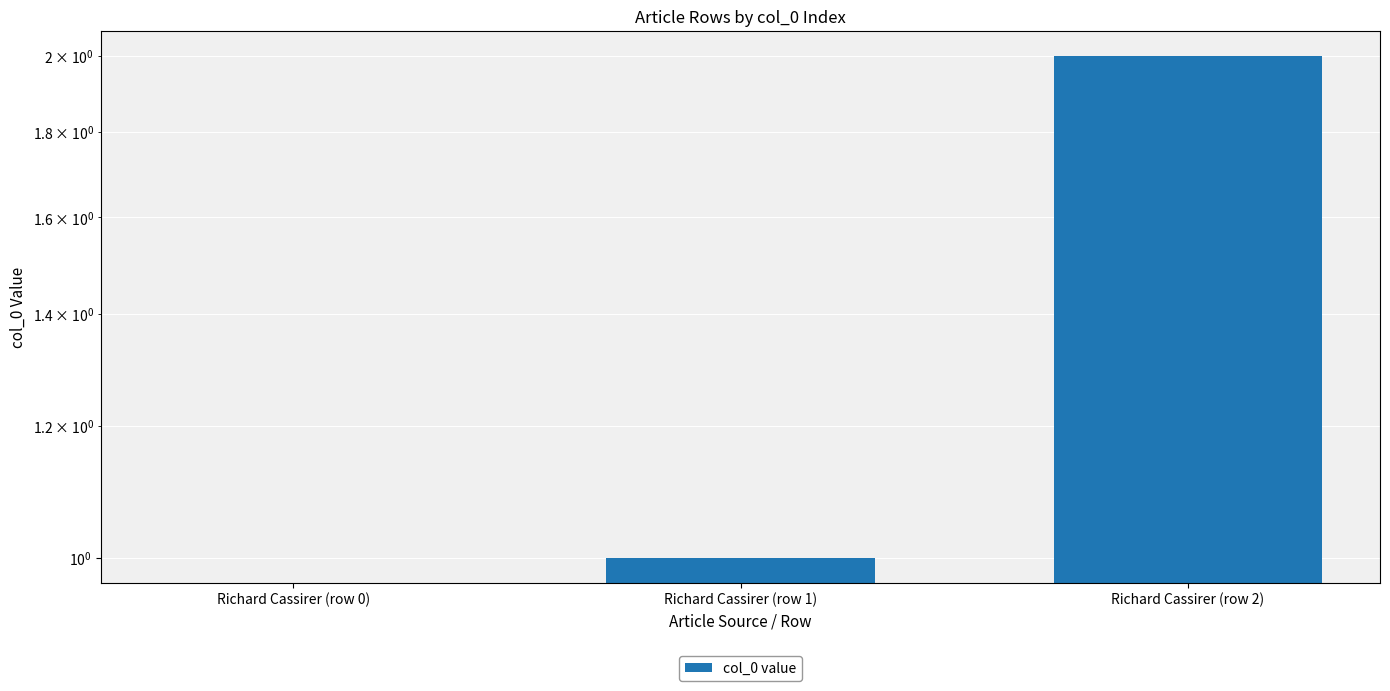

What is the label of the 3rd bar from the right?

Richard Cassirer (row 0)